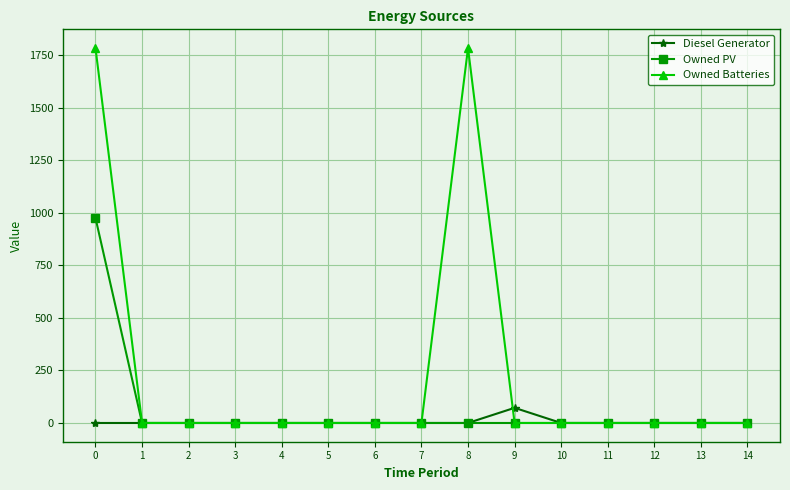

What are all the series names shown in the legend?

Diesel Generator, Owned PV, Owned Batteries